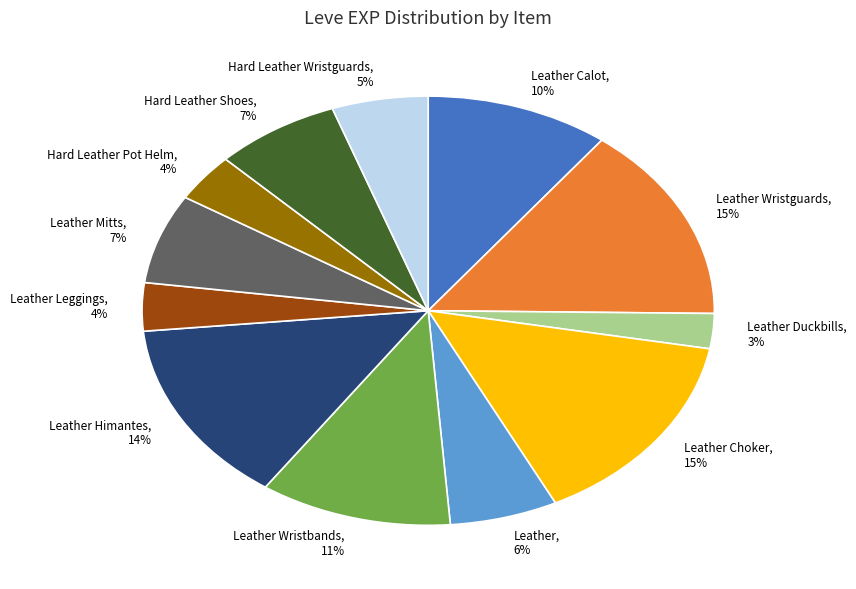

To the nearest percent, what is the average slice percentage?

8%